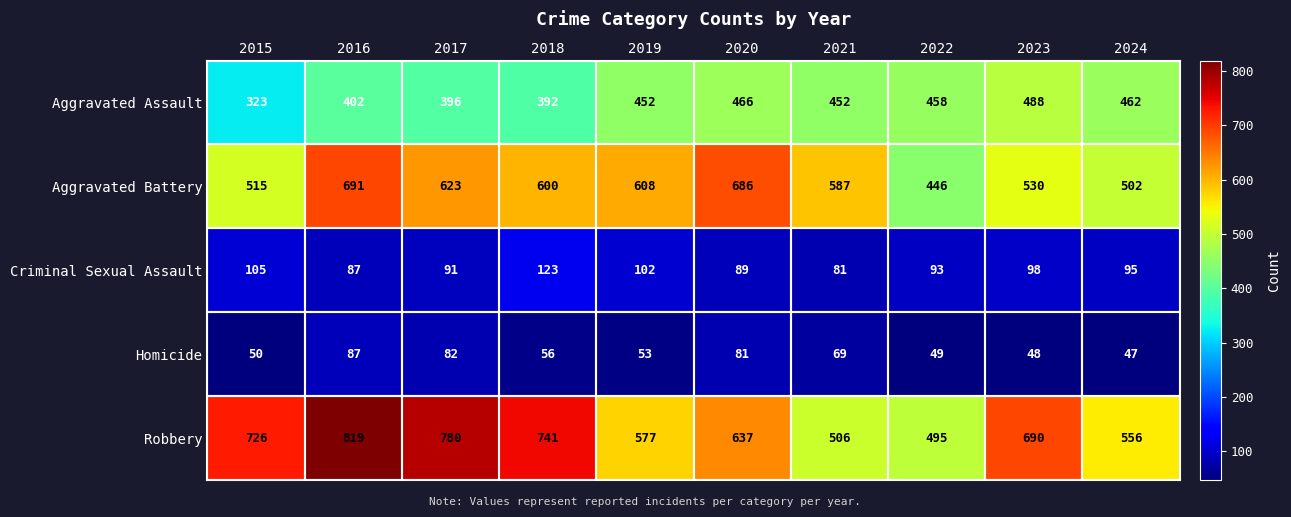

What is the greatest value displayed?

819